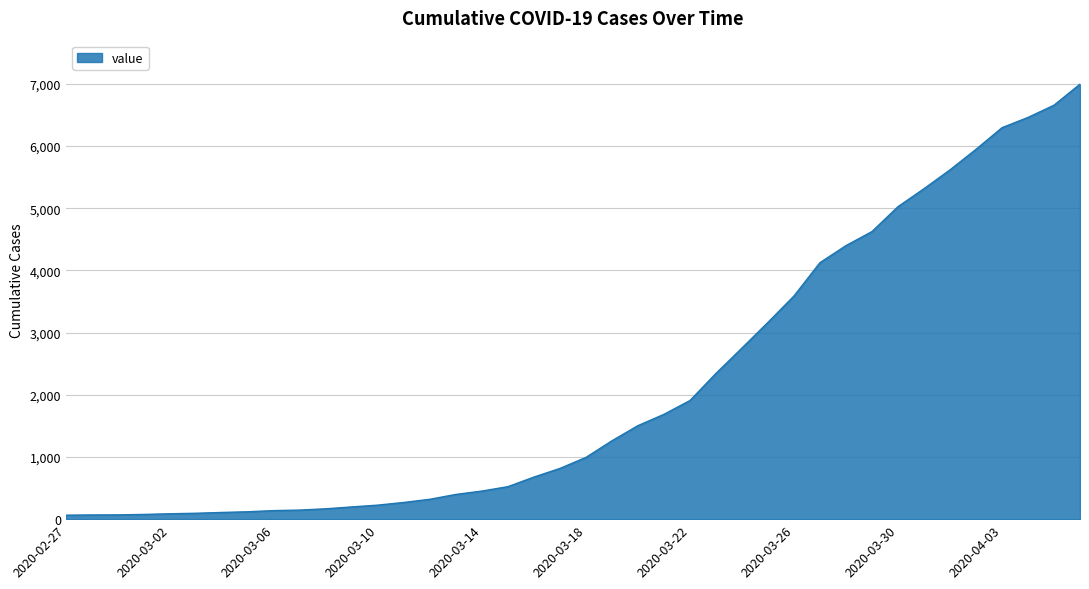

What is the greatest value displayed?

6995